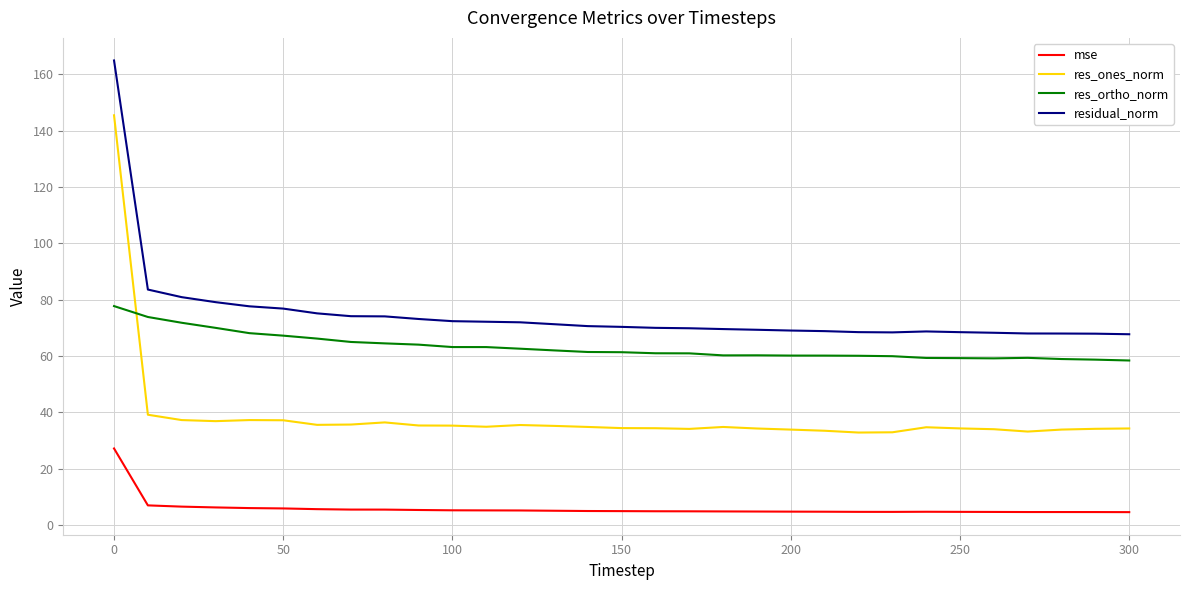

True or false: res_ortho_norm and residual_norm intersect in this chart.

False